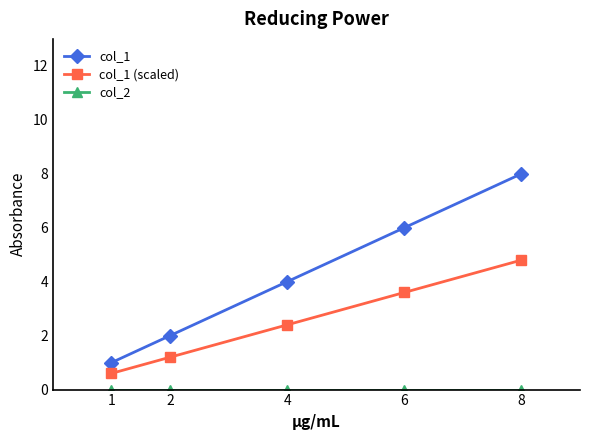

True or false: col_1 (scaled) has more than 2 points higher than both neighbors.

False